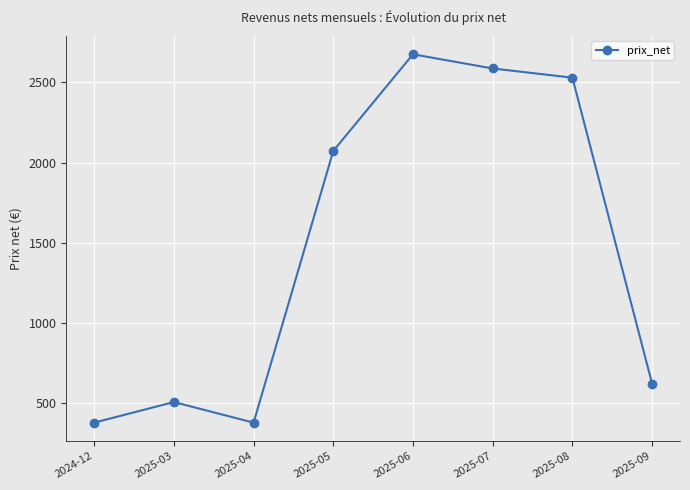

The chart shows a value of 3728.1 at 2025-05. True or false?

False